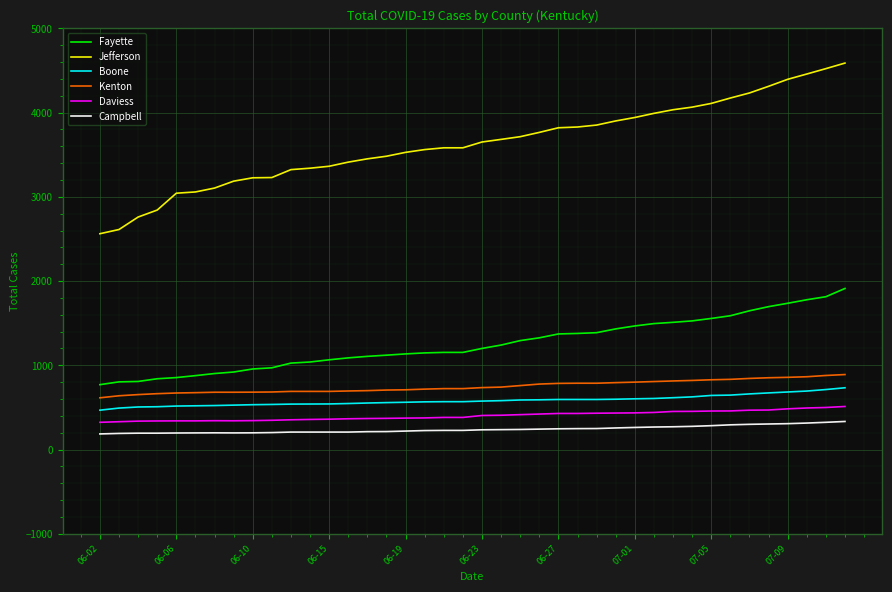

What is the maximum value shown in the chart?

4588